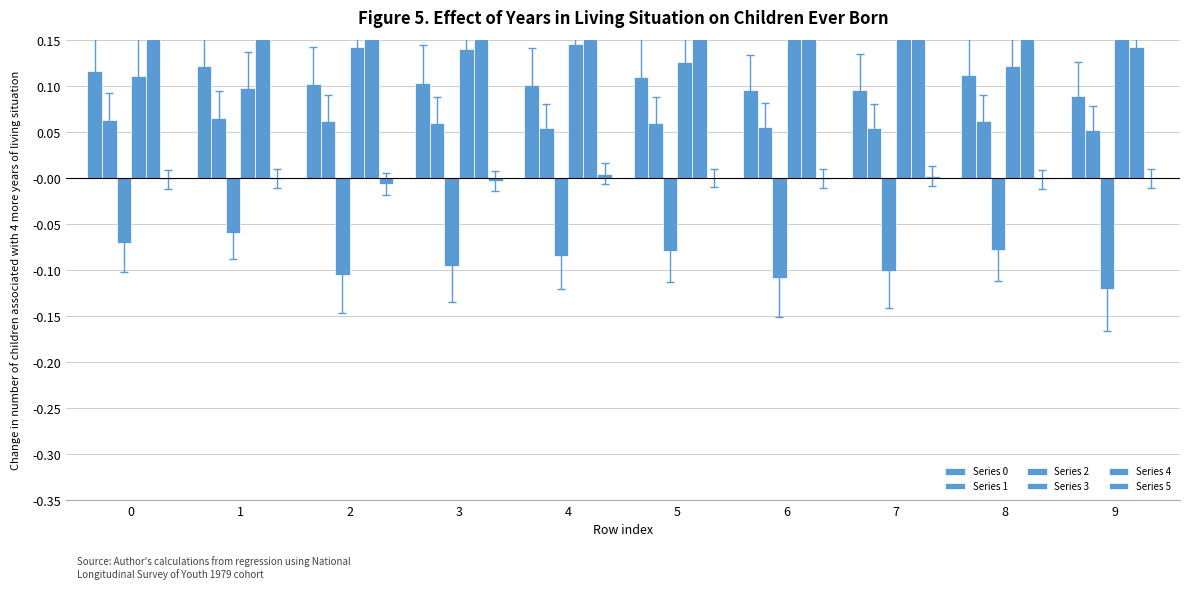

Does the chart contain any negative values?

Yes